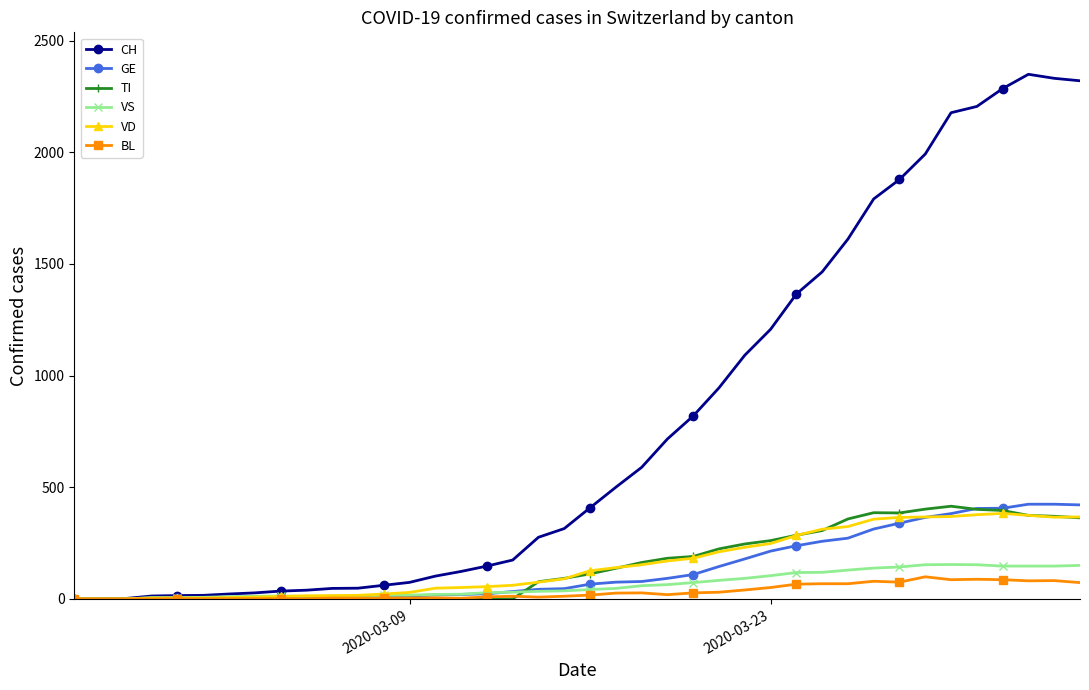

How many series are shown in this chart?

6